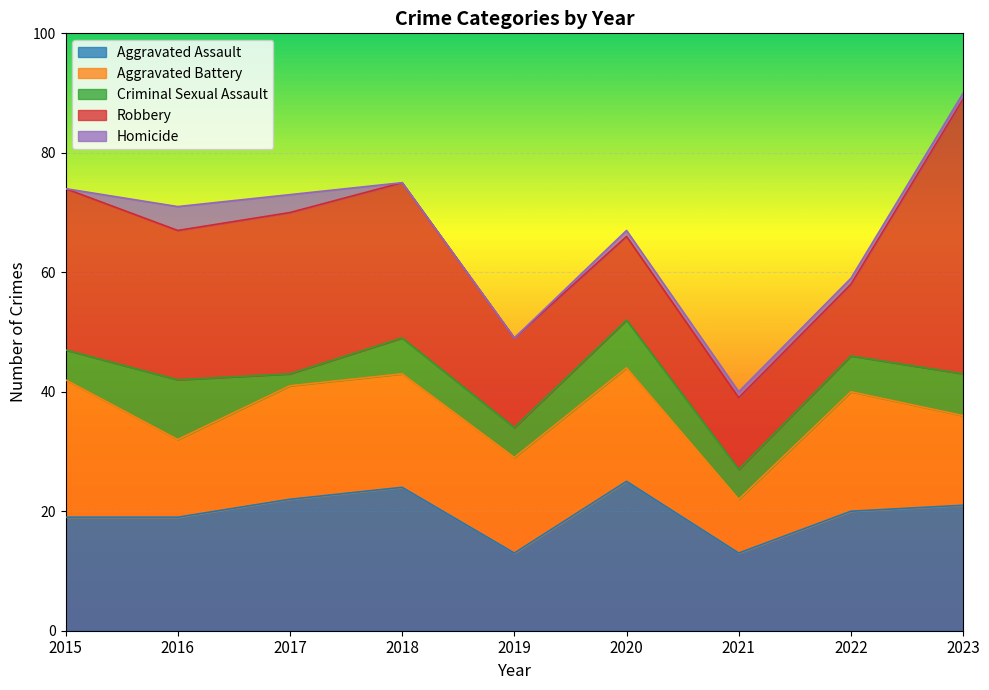

Which series has the largest total across all categories?

Robbery